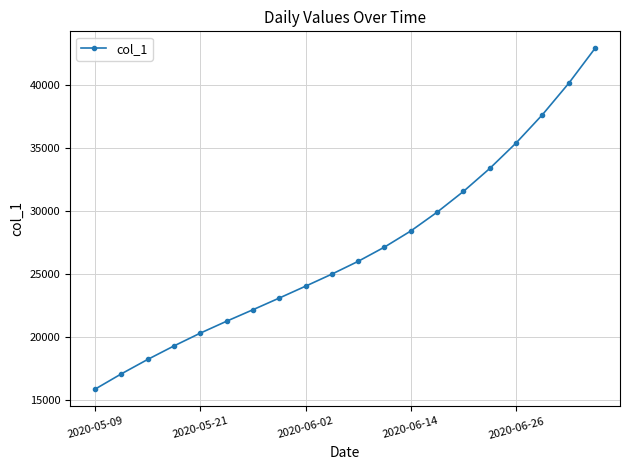

Count the number of data series in this chart.

1